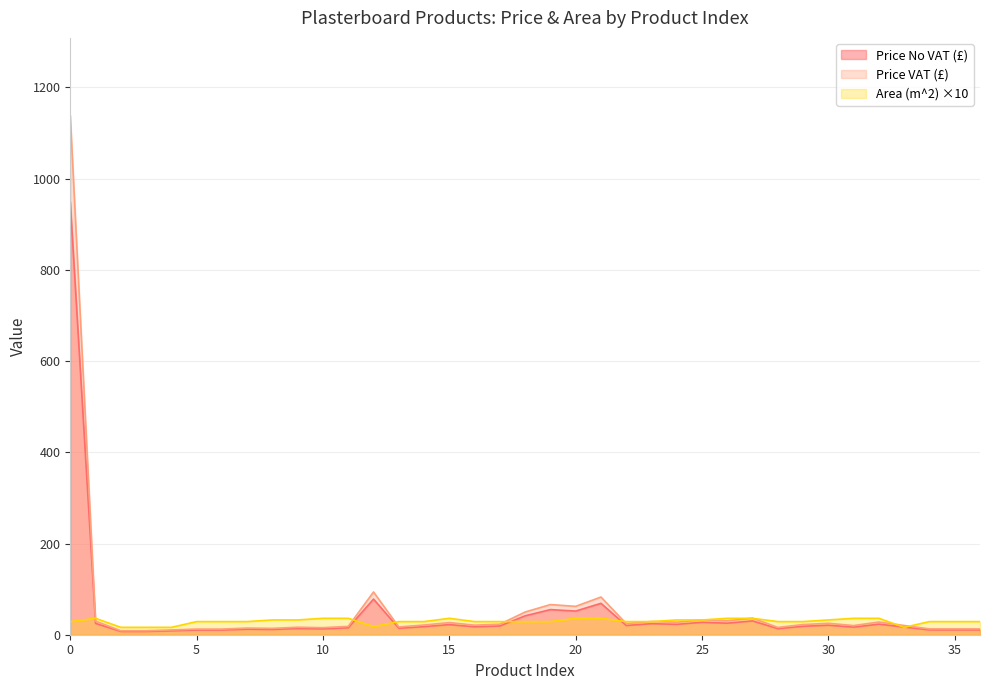

At how many categories does at least one series exceed 629?

1